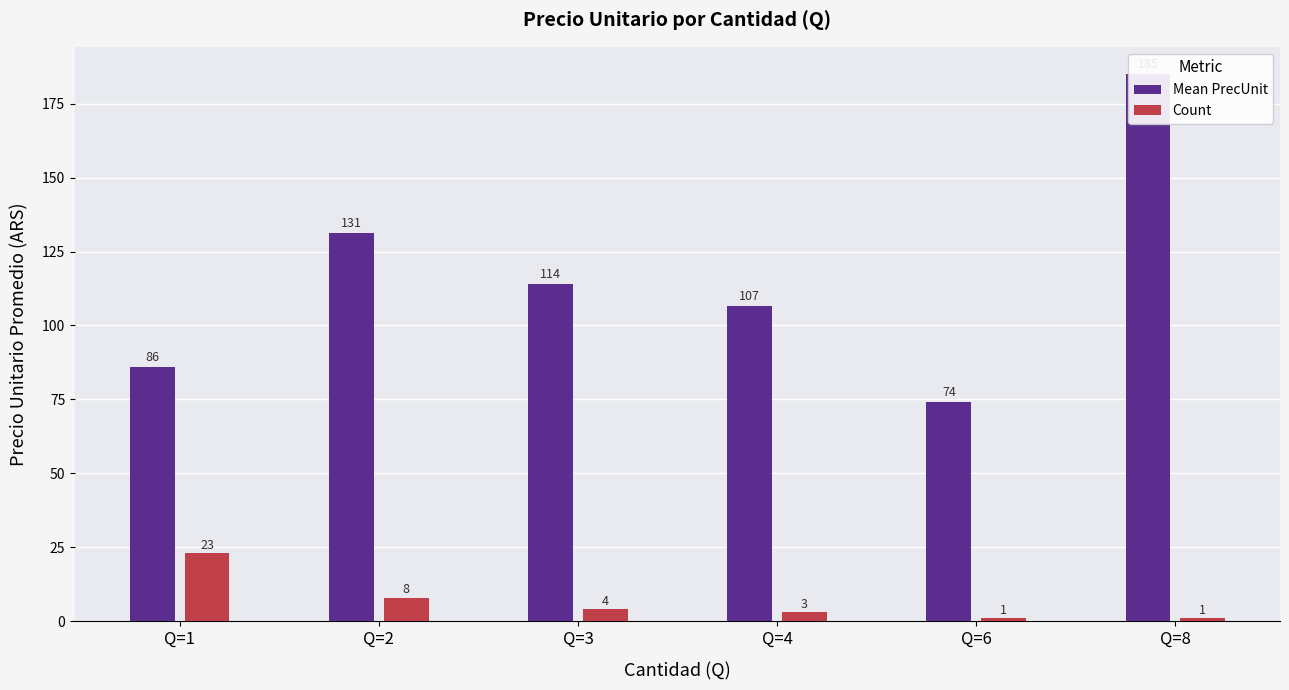

What is the sum of all Mean PrecUnit values?

697.0